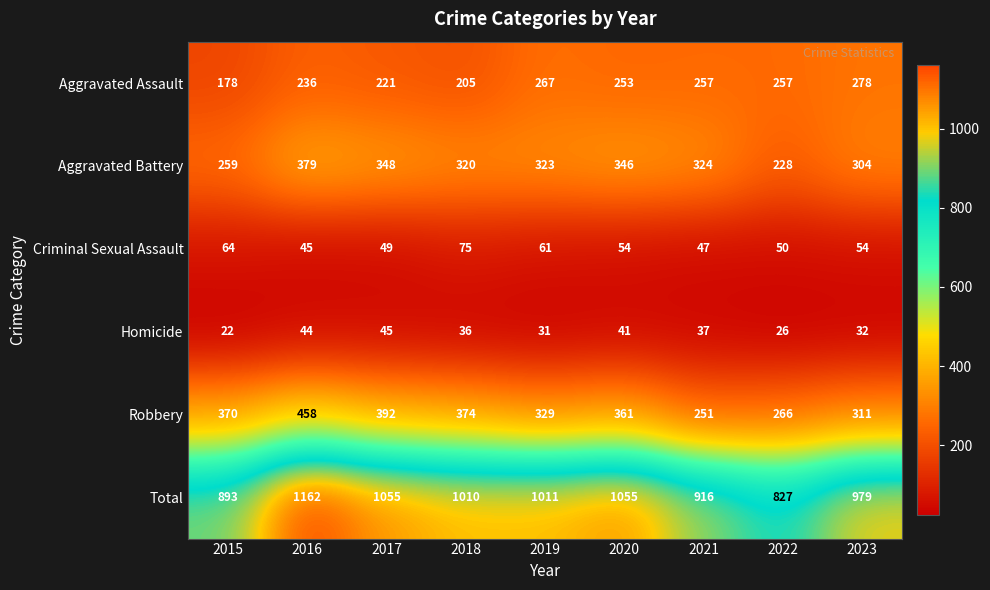

Which series changed the most between 2019 and 2023?

Total